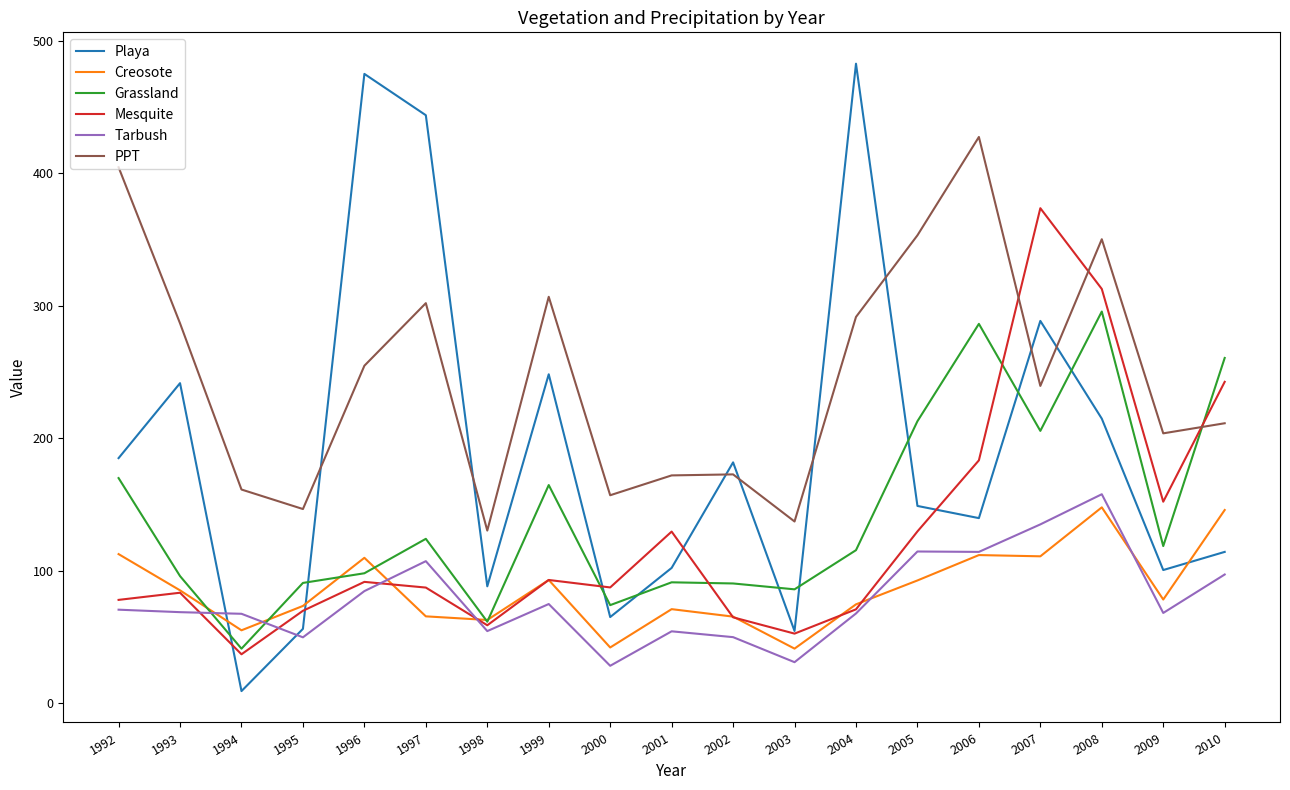

At which label does Grassland reach its minimum?

1994